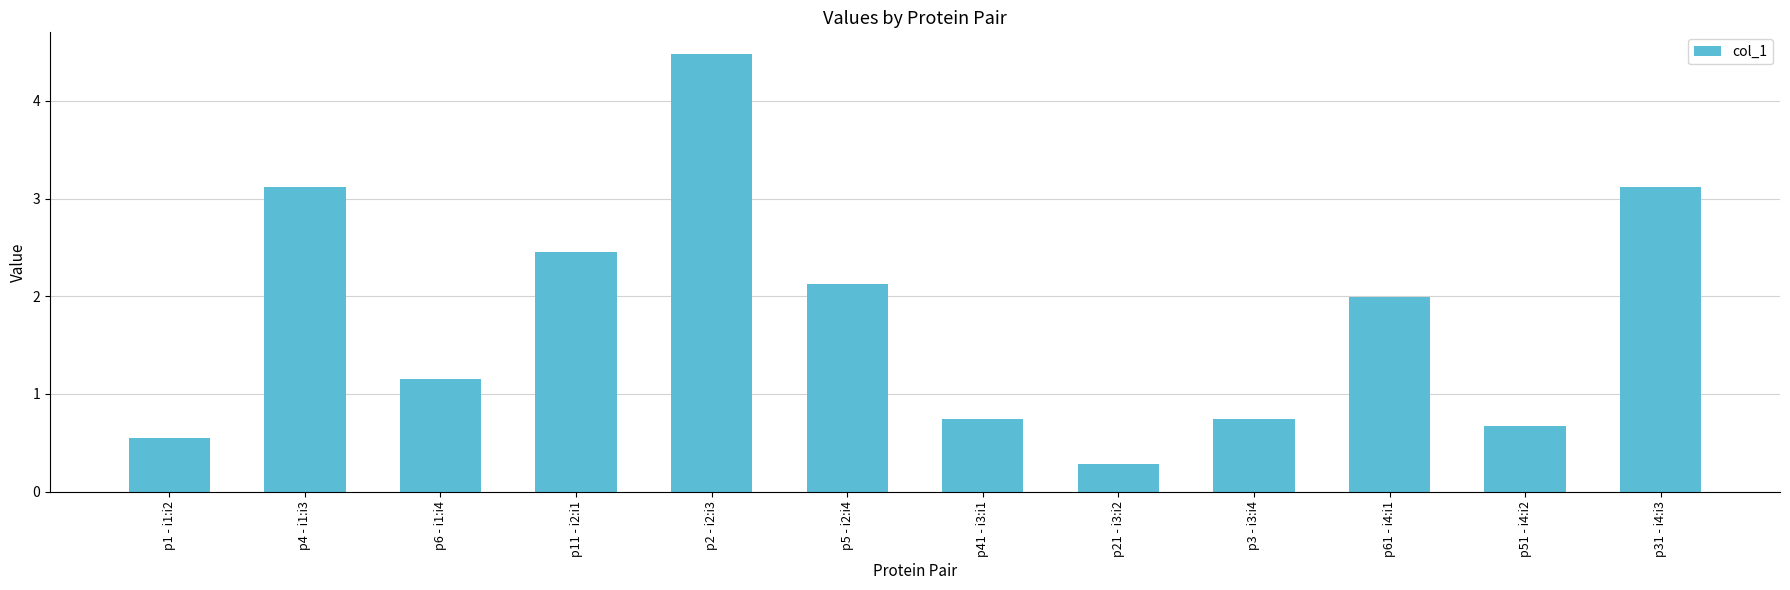

What is the sum of the values at p51 - i4:i2 and p2 - i2:i3?

5.2